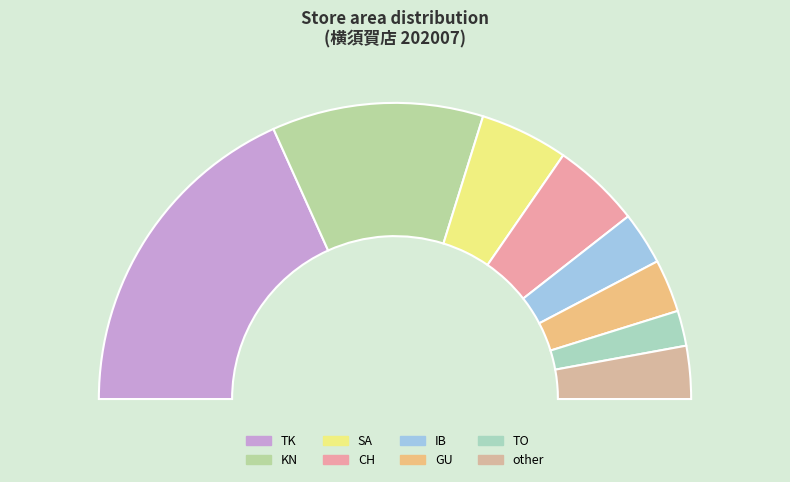

What portion of the pie excludes other?

94.2%